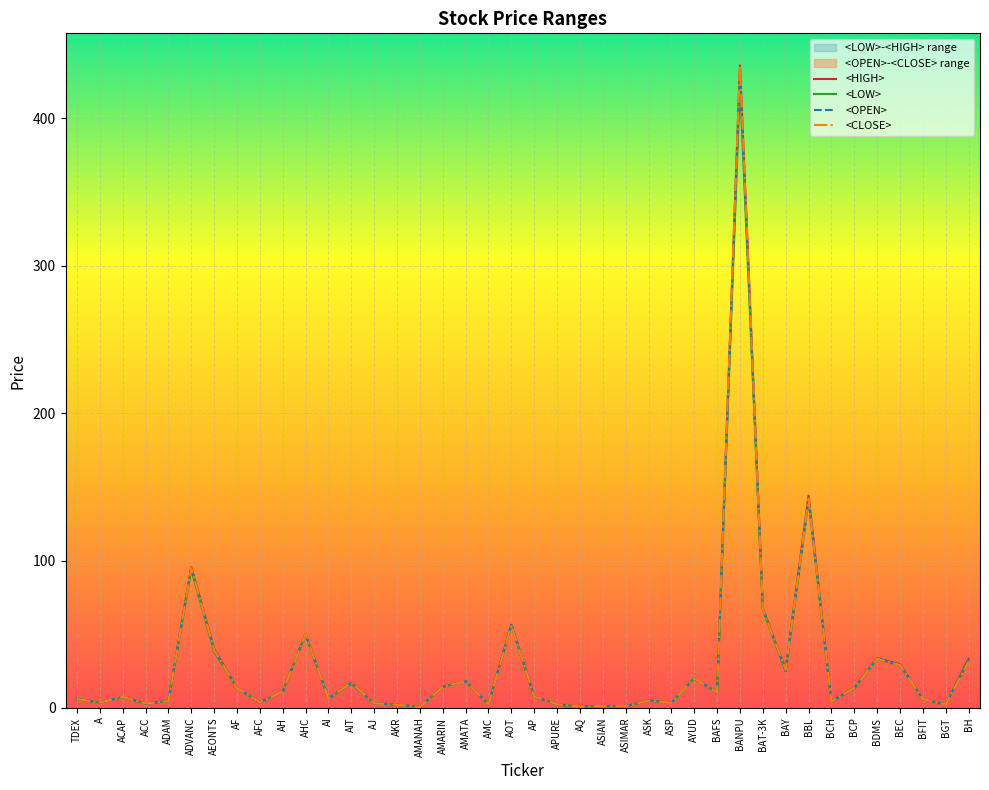

What is the label of the 25th point from the left?

ASIMAR